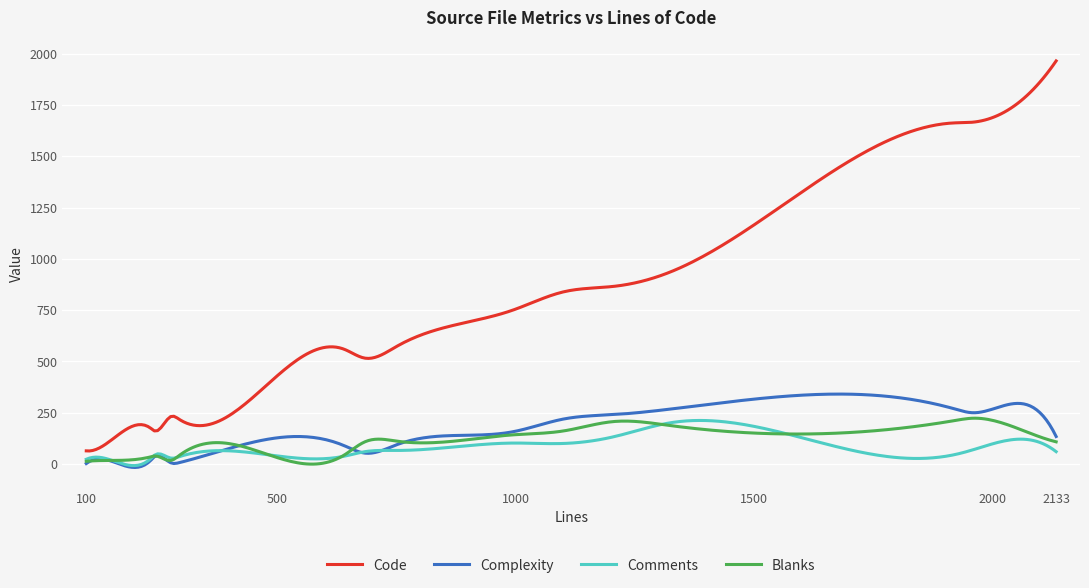

Which series has the largest total across all categories?

Code